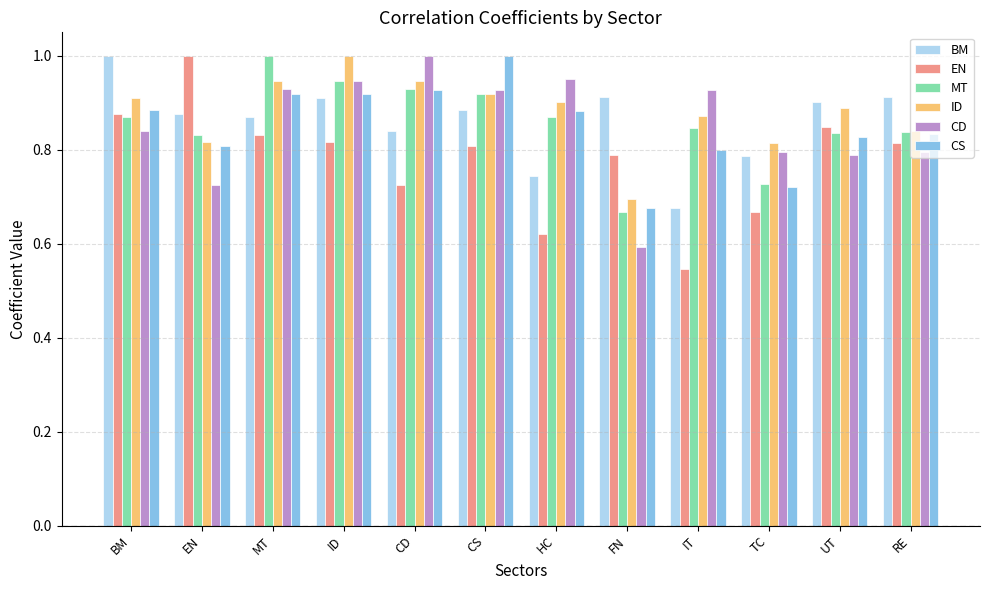

At which category does the chart reach its minimum across all series?

IT